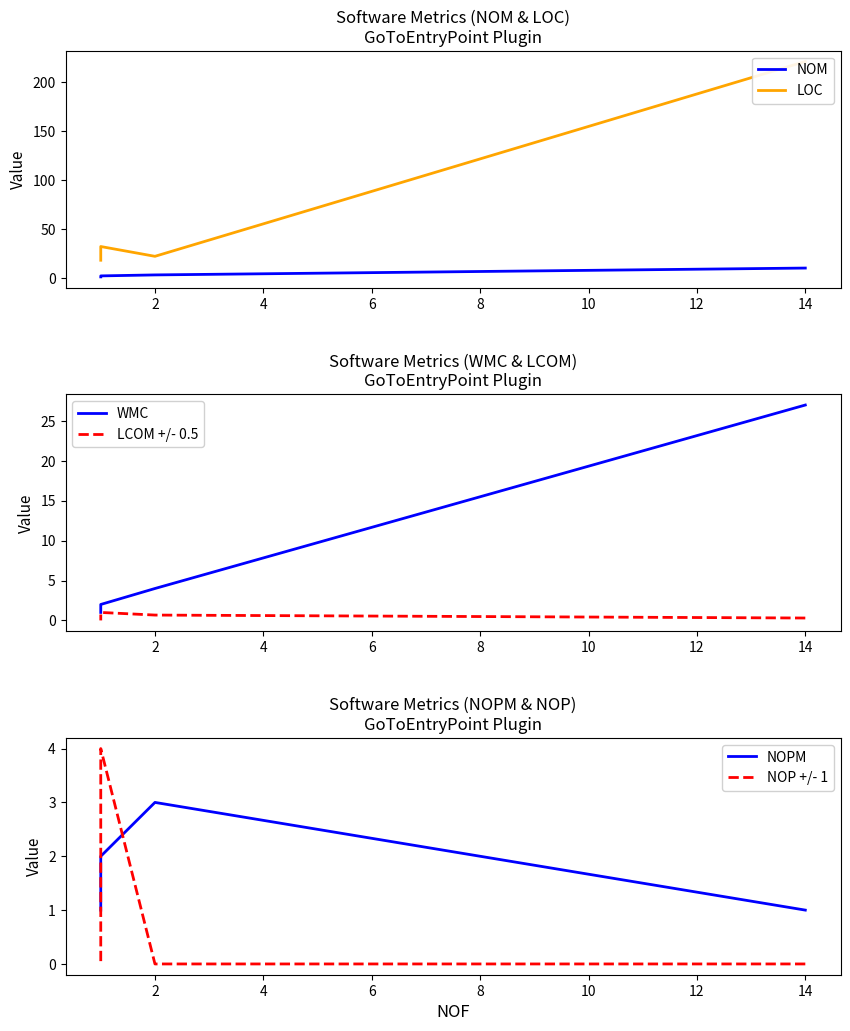

Is this an area chart (filled region under the line)?

No